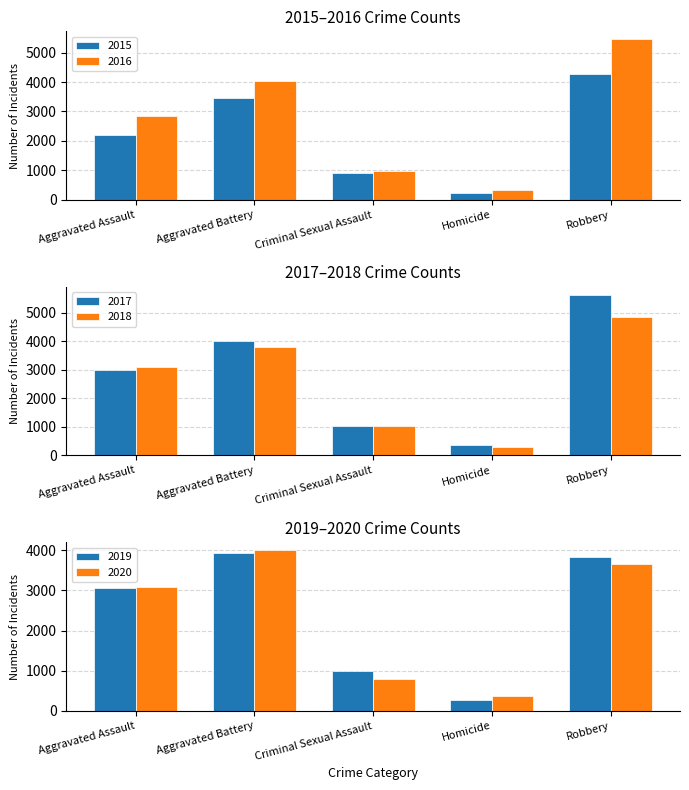

How many distinct data groups are displayed?

6